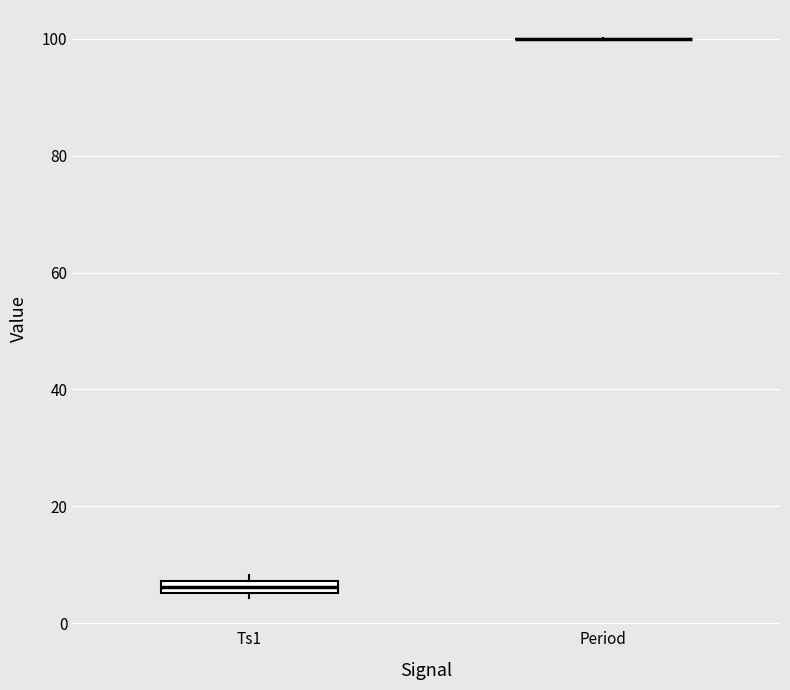

Where is the lower edge of the box for Ts1 on the y-axis? The values are not printed on the chart, so give them approximately, as read against the axis.

6